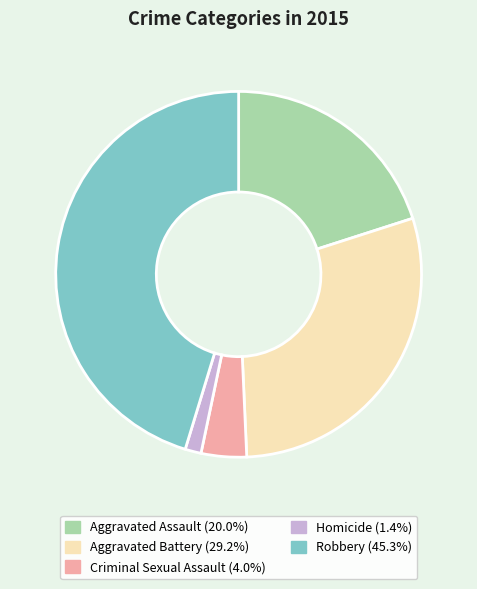

Approximately how many times larger is the value at Aggravated Battery compared to Criminal Sexual Assault?

7.3